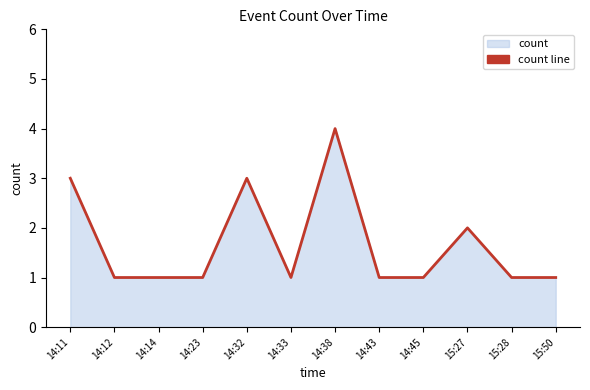

What is the ratio of the value at 15:27 to the value at 14:43?

2.0